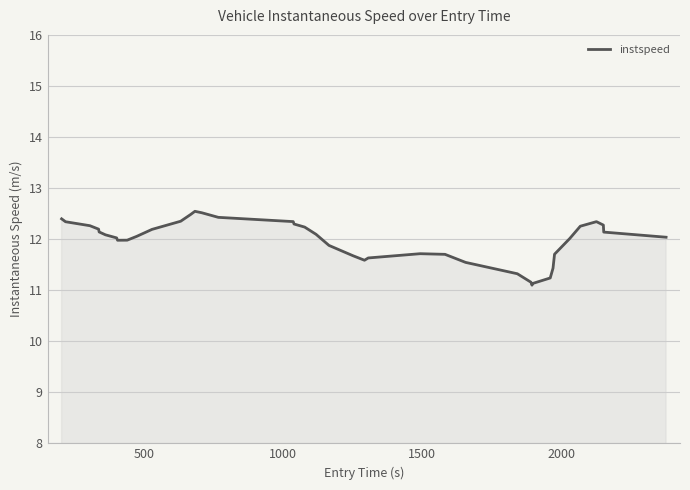

Count the number of data series in this chart.

1